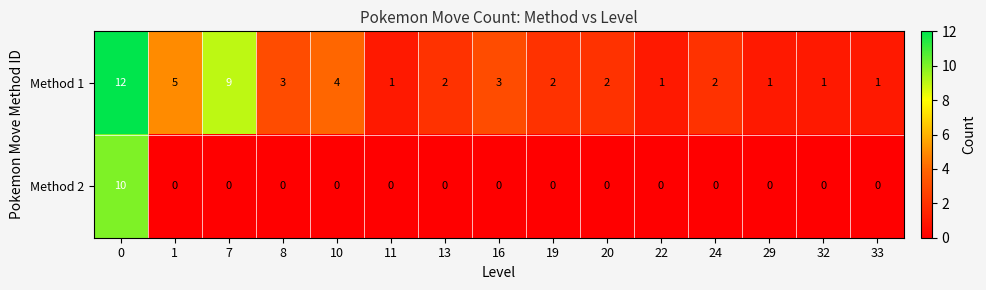

True or false: Method 2 has a value of 0 at 33.

True